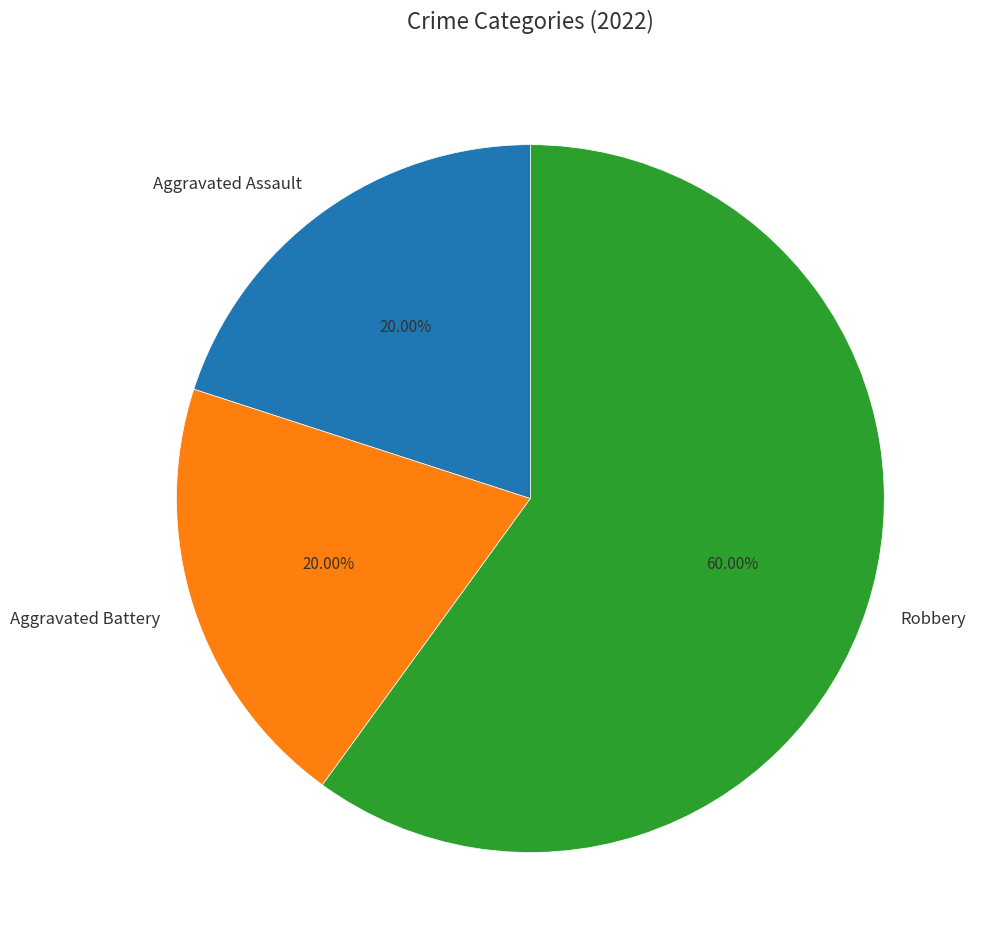

Is it true that Aggravated Battery is 33% of the pie?

False